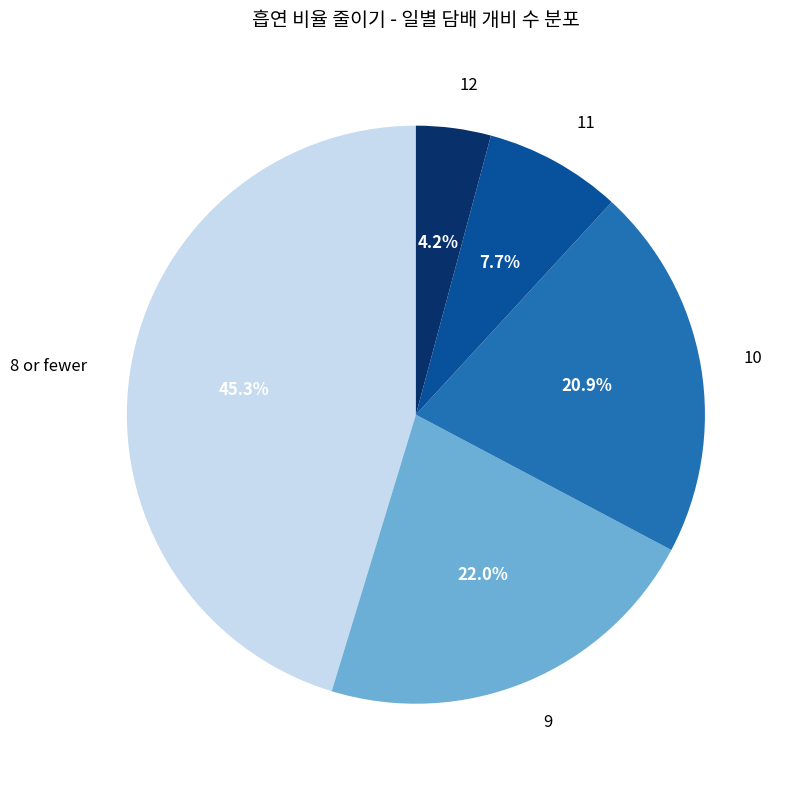

Which category has the smallest portion of the pie?

12